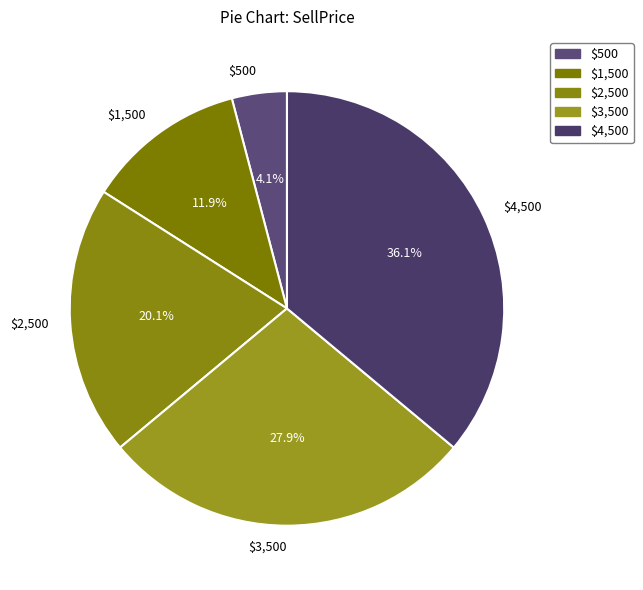

Which slice is the largest?

$4,500